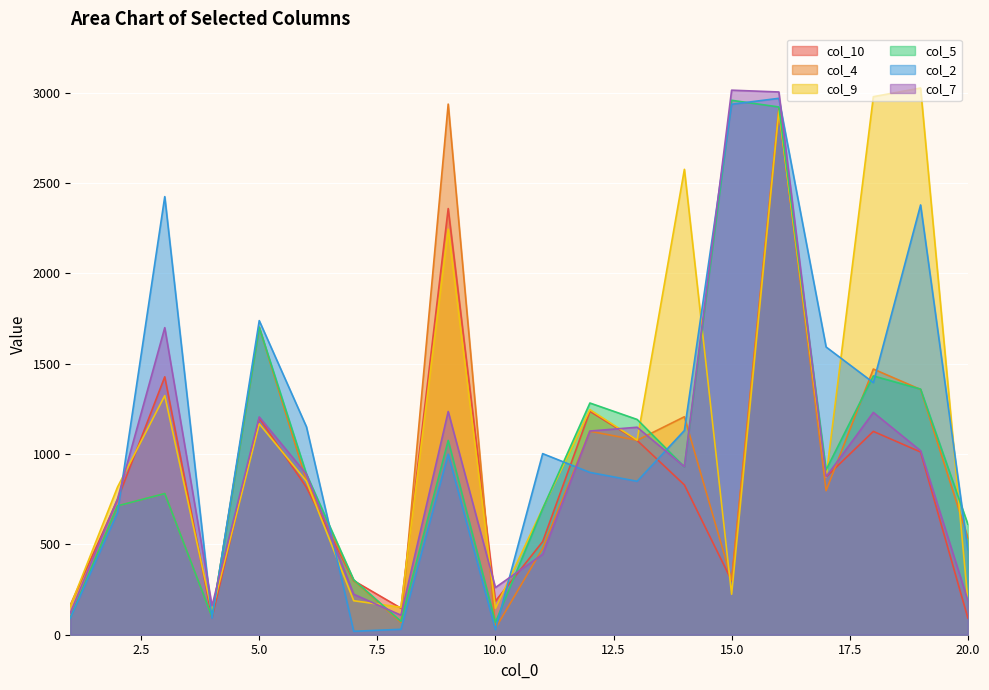

The value of col_7 at 6 is 1156. True or false?

False